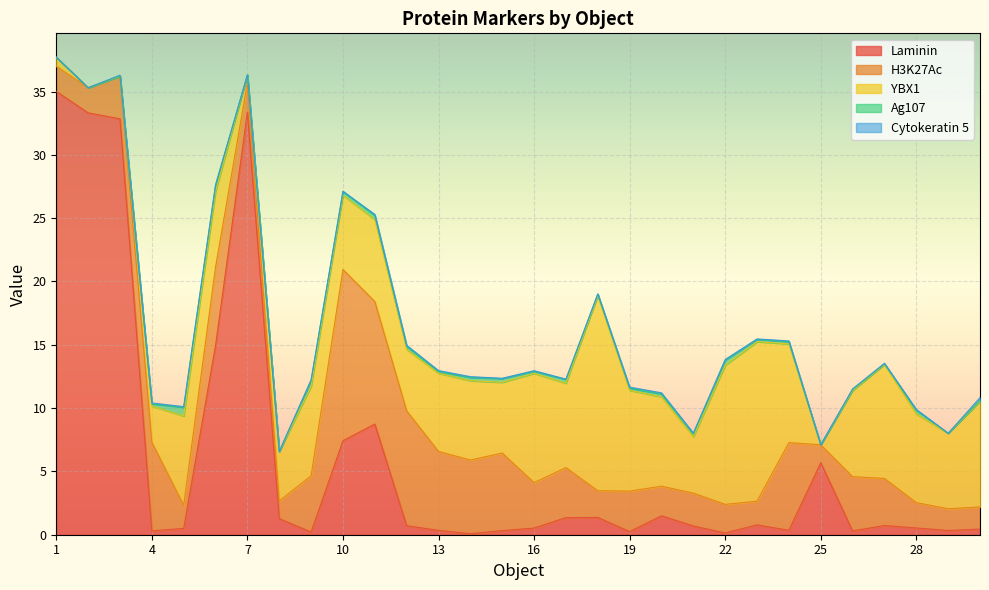

At which category does YBX1 reach its first local peak?

5